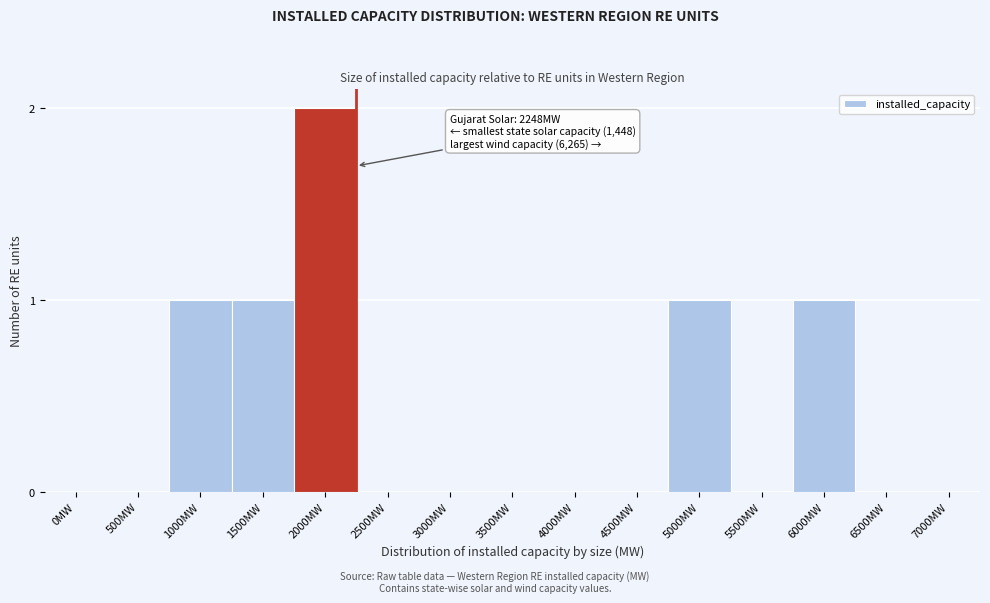

Reading right to left, list all the values displayed in this chart.

7000MW=0	6500MW=0	6000MW=1	5500MW=0	5000MW=1	4500MW=0	4000MW=0	3500MW=0	3000MW=0	2500MW=0	2000MW=2	1500MW=1	1000MW=1	500MW=0	0MW=0